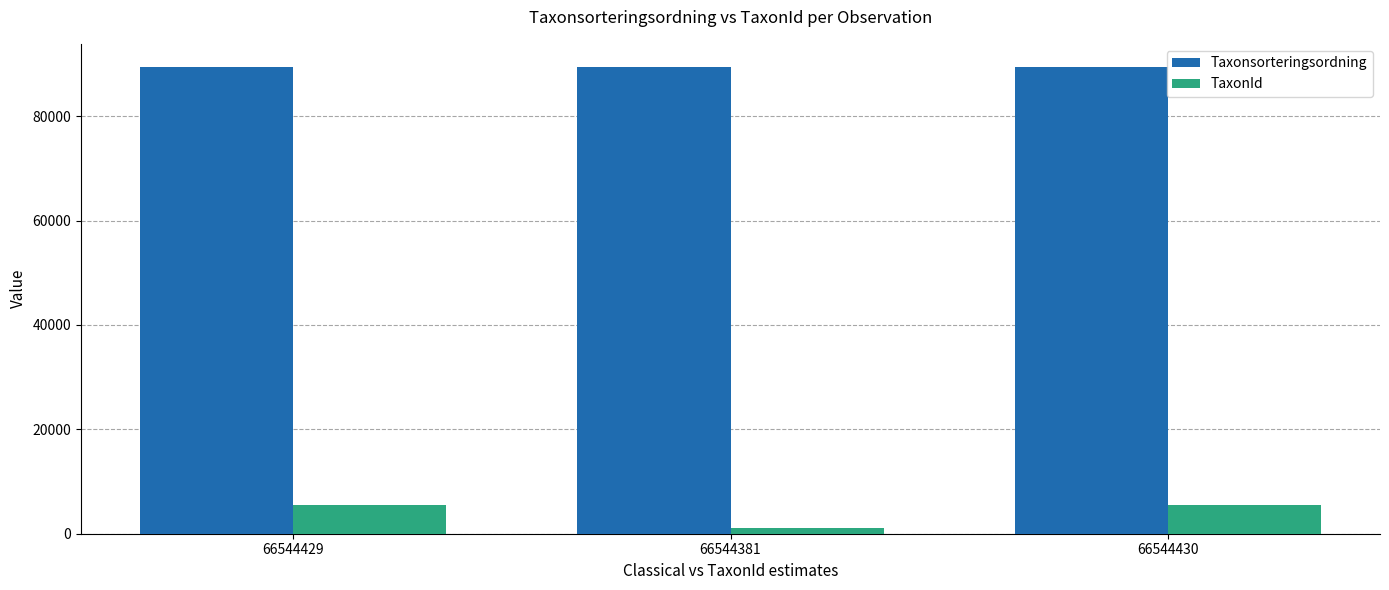

What is the greatest value displayed?

89410